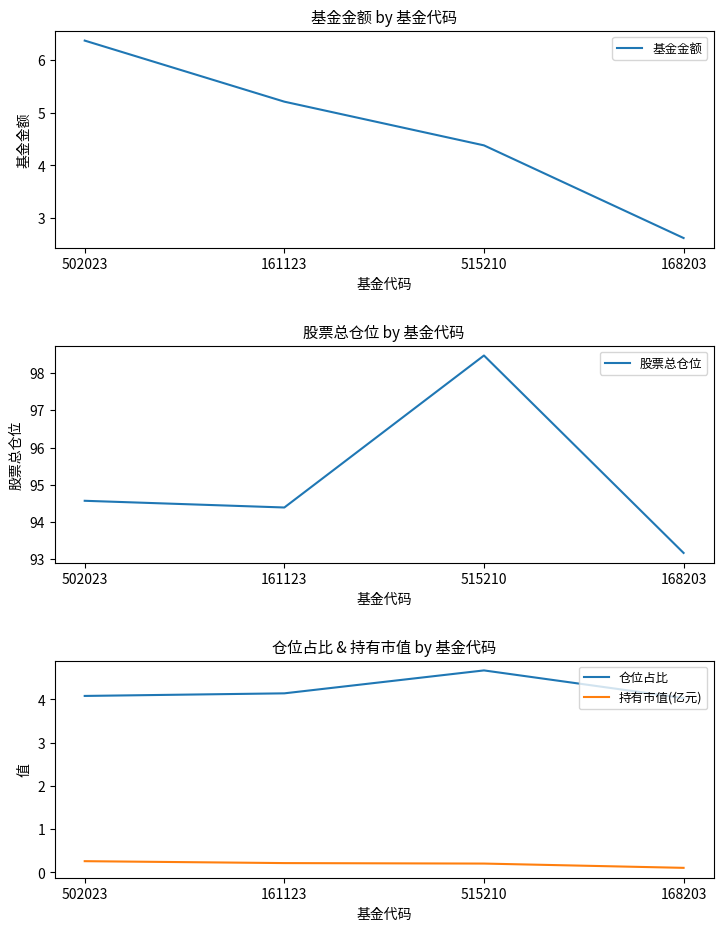

Which series changed the most between 515210 and 168203?

股票总仓位